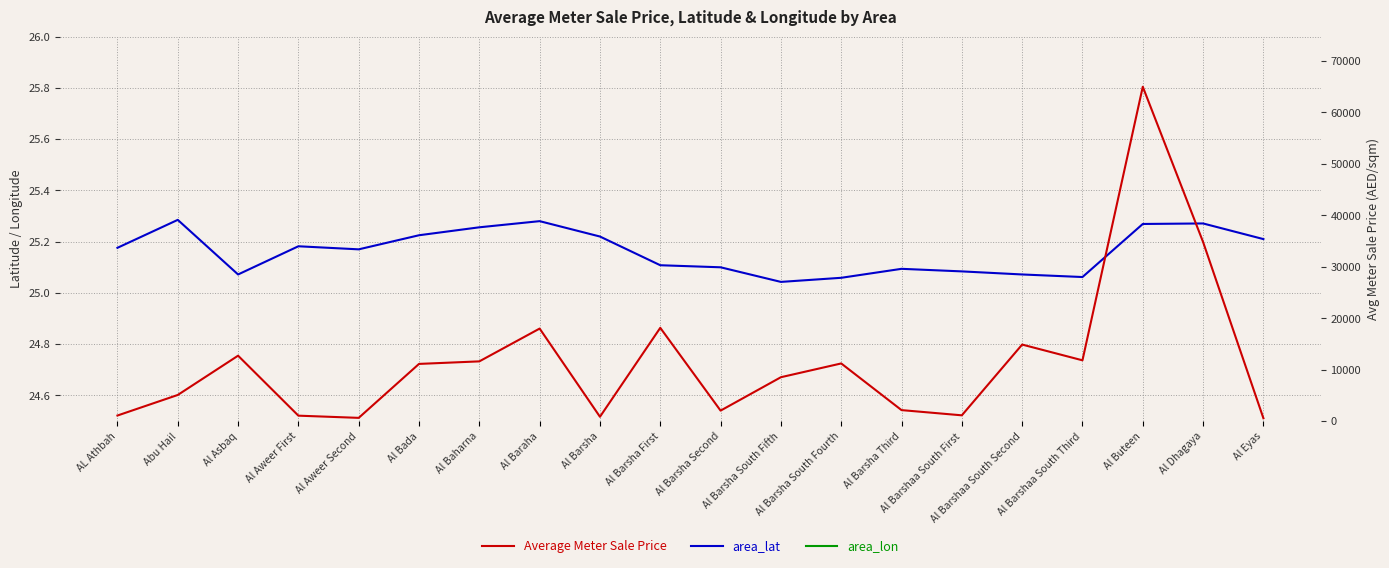

True or false: Average Meter Sale Price and area_lat intersect in this chart.

False